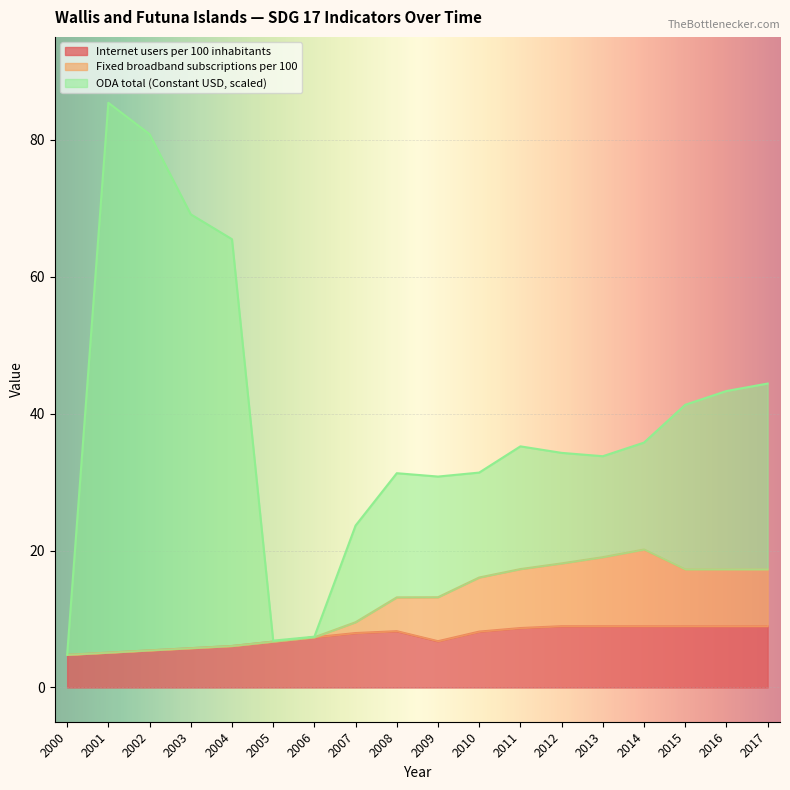

What is the sum of the Internet users per 100 inhabitants values at 2016 and 2012?

17.9